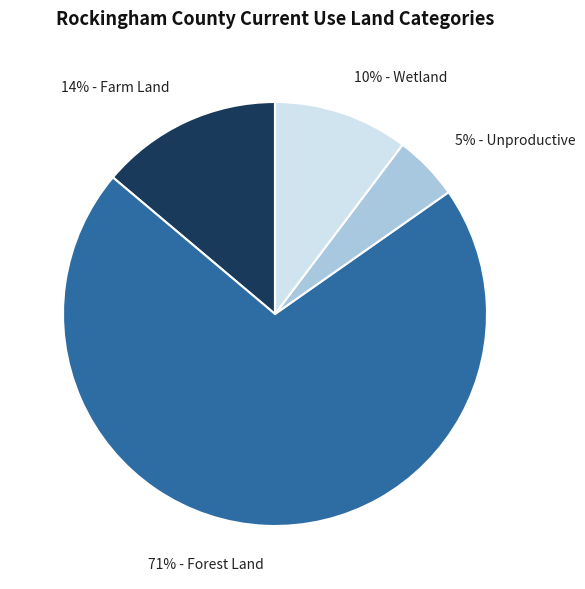

Count the number of slices in the pie.

4